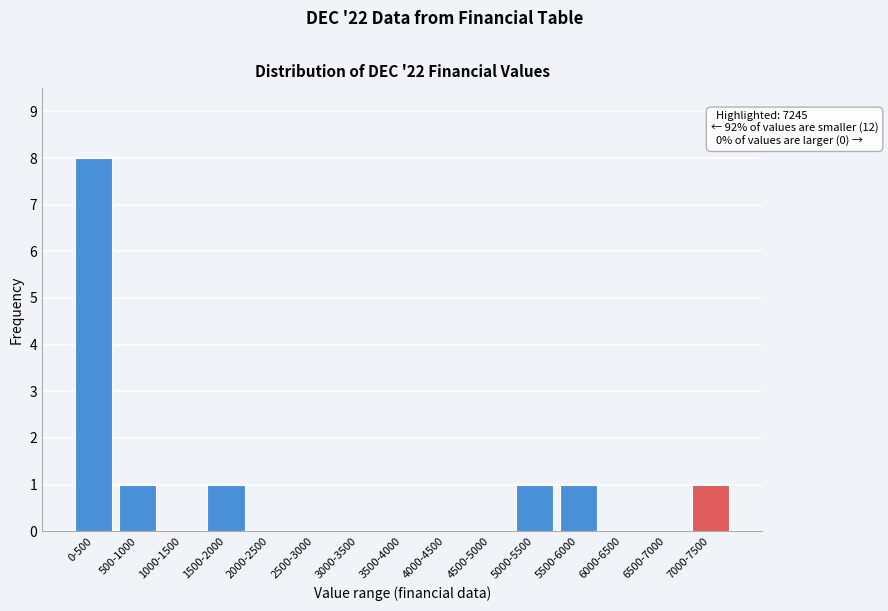

Reading left to right, list all the values displayed in this chart.

0-500=8	500-1000=1	1000-1500=0	1500-2000=1	2000-2500=0	2500-3000=0	3000-3500=0	3500-4000=0	4000-4500=0	4500-5000=0	5000-5500=1	5500-6000=1	6000-6500=0	6500-7000=0	7000-7500=1